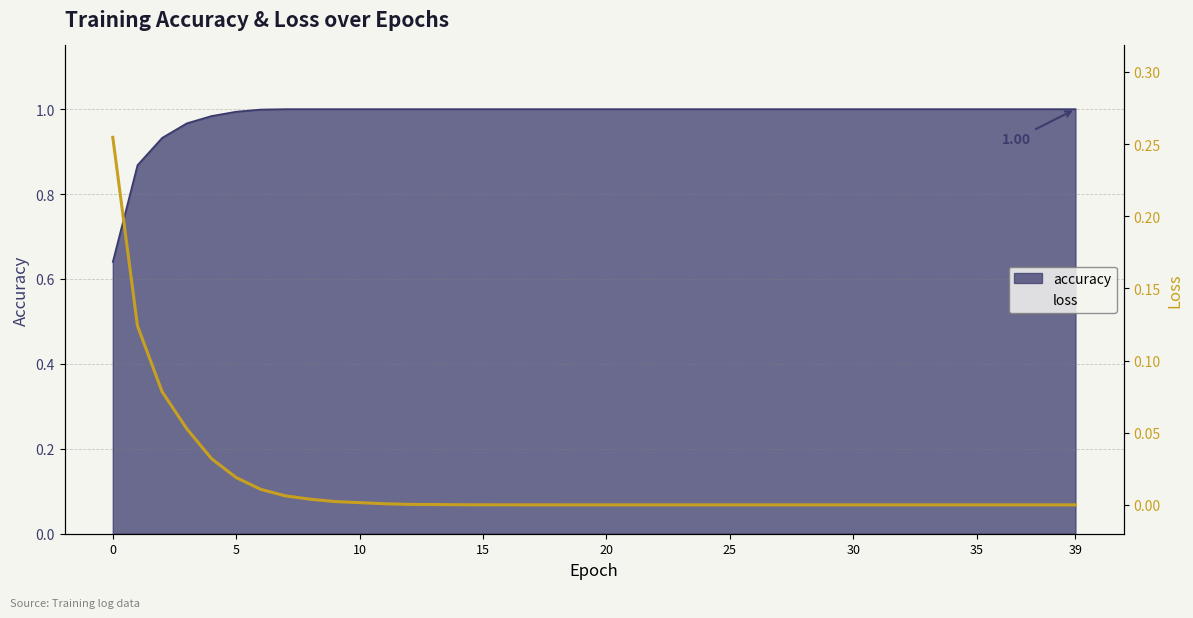

The value at 37 is 0.0. True or false?

False